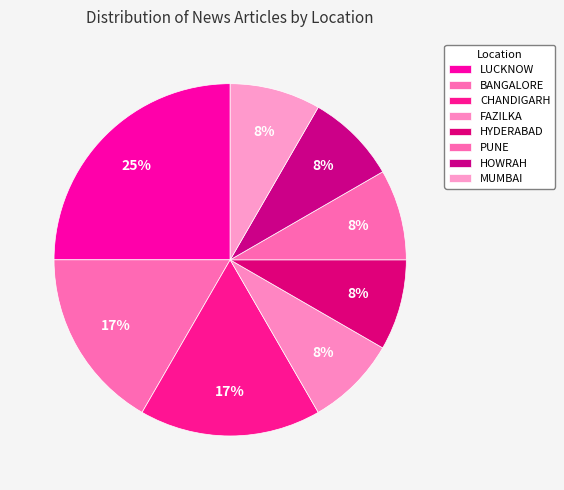

To the nearest percent, what is the difference between the largest and smallest slice percentages?

17%